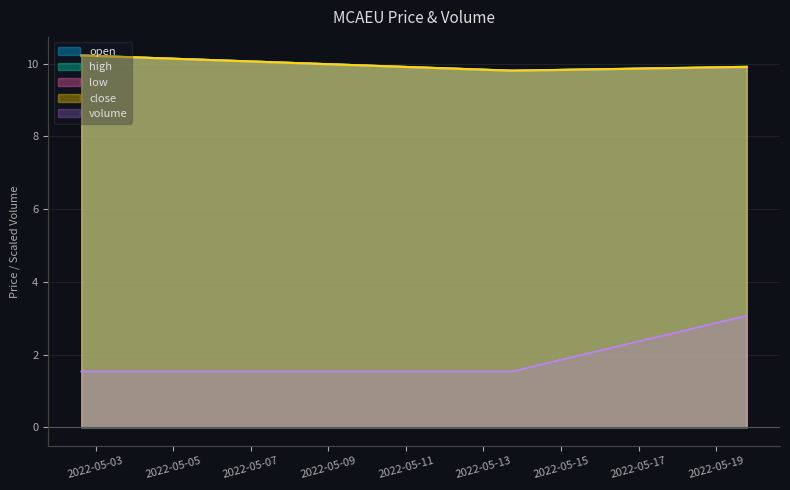

What are all the series names shown in the legend?

open, high, low, close, volume